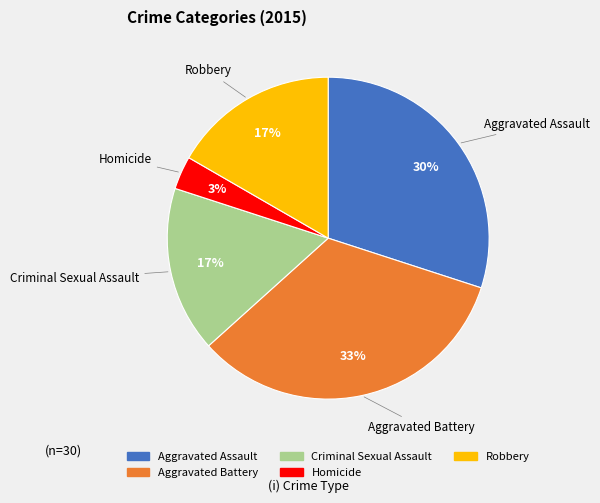

Which slice is the smallest?

Homicide